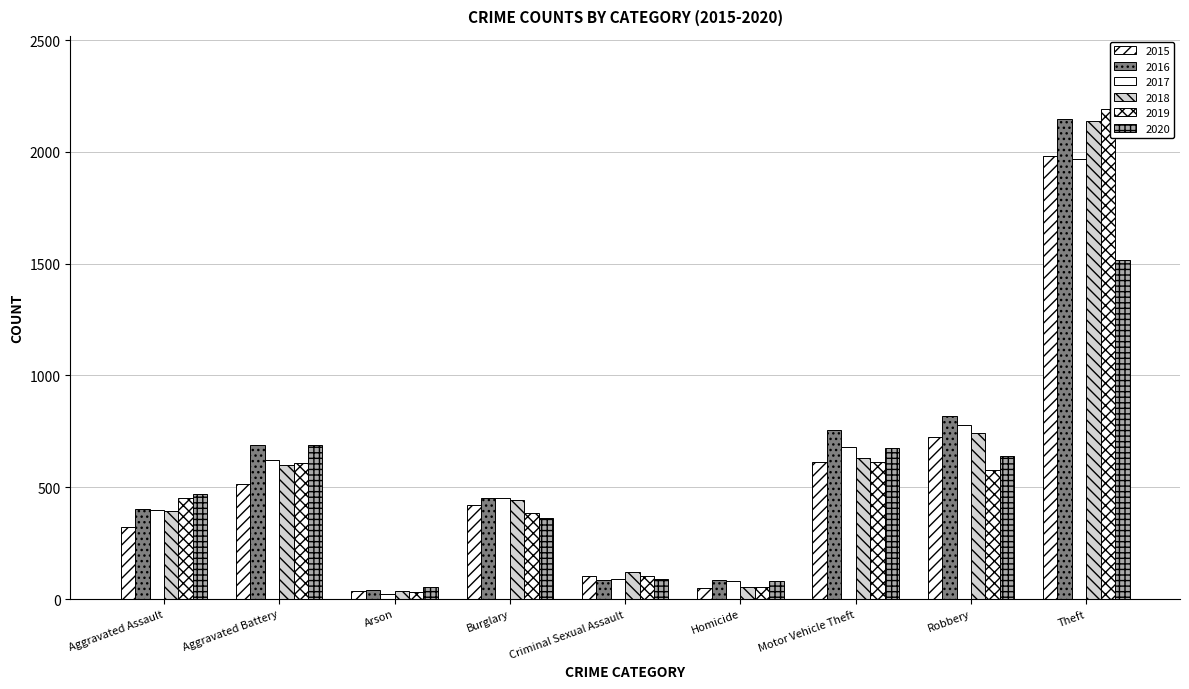

What is the label of the 1st bar from the left?

Aggravated Assault